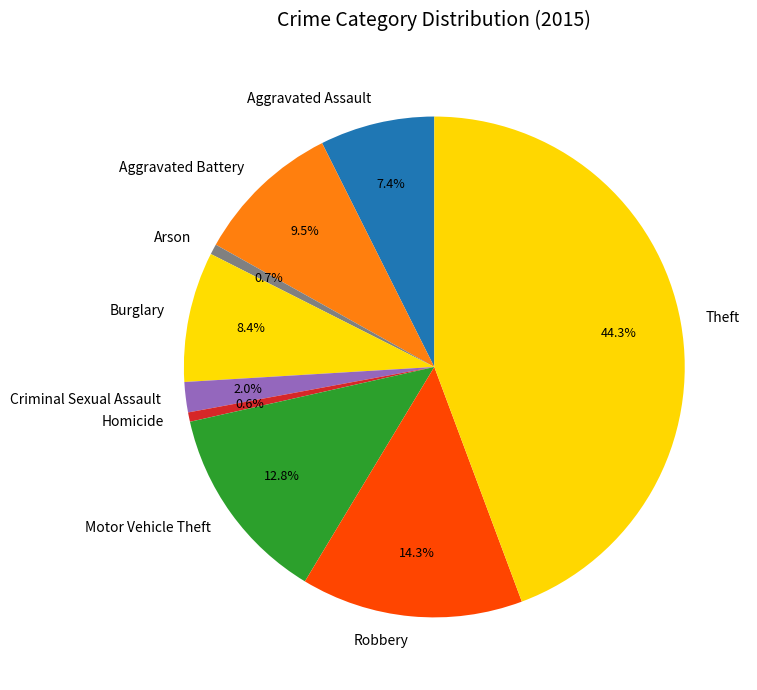

Does Criminal Sexual Assault account for over 50% of the chart?

No